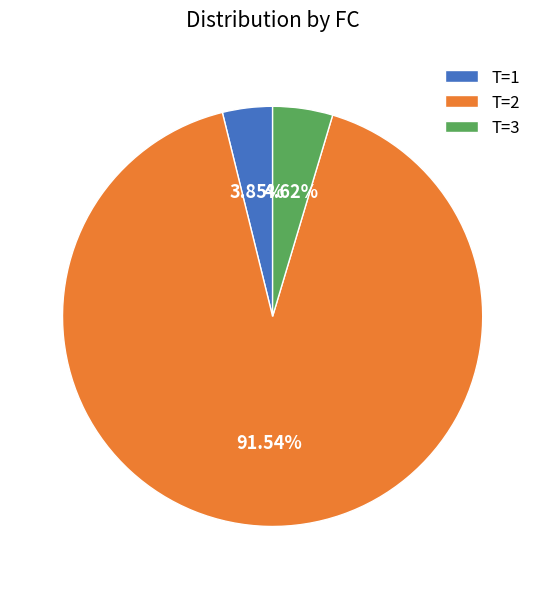

Does T=2 account for over 50% of the chart?

Yes